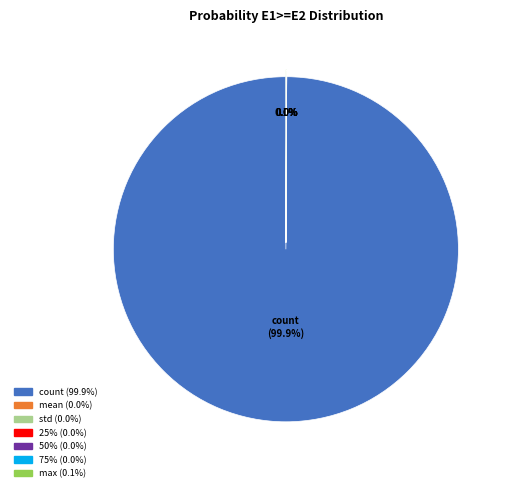

Is there a majority slice in this chart?

Yes